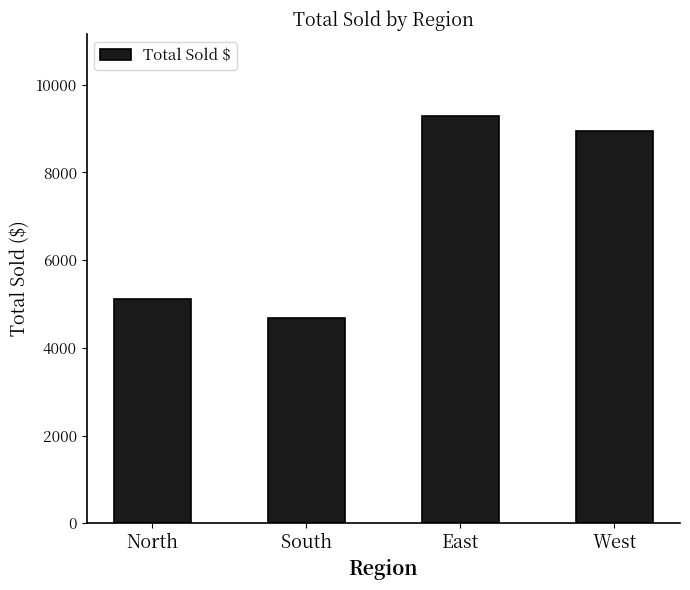

What is the difference between the maximum and minimum values?

4610